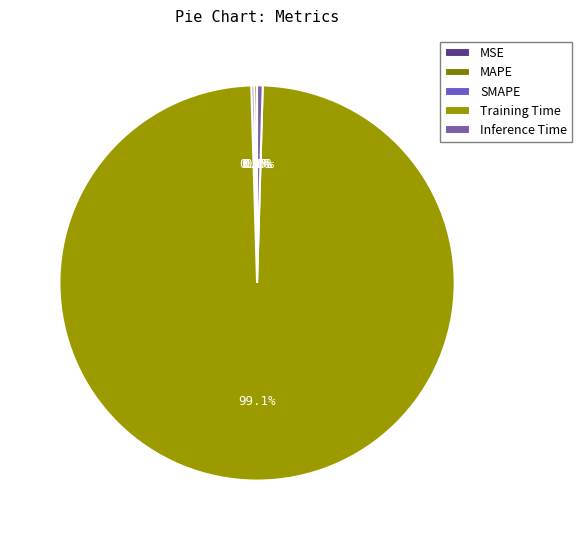

The MSE slice represents 11% of the pie. True or false?

False